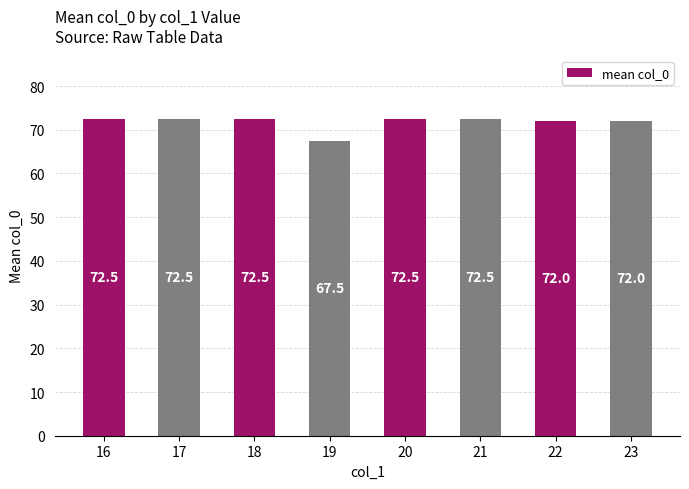

What value does the data have at 17?

72.5